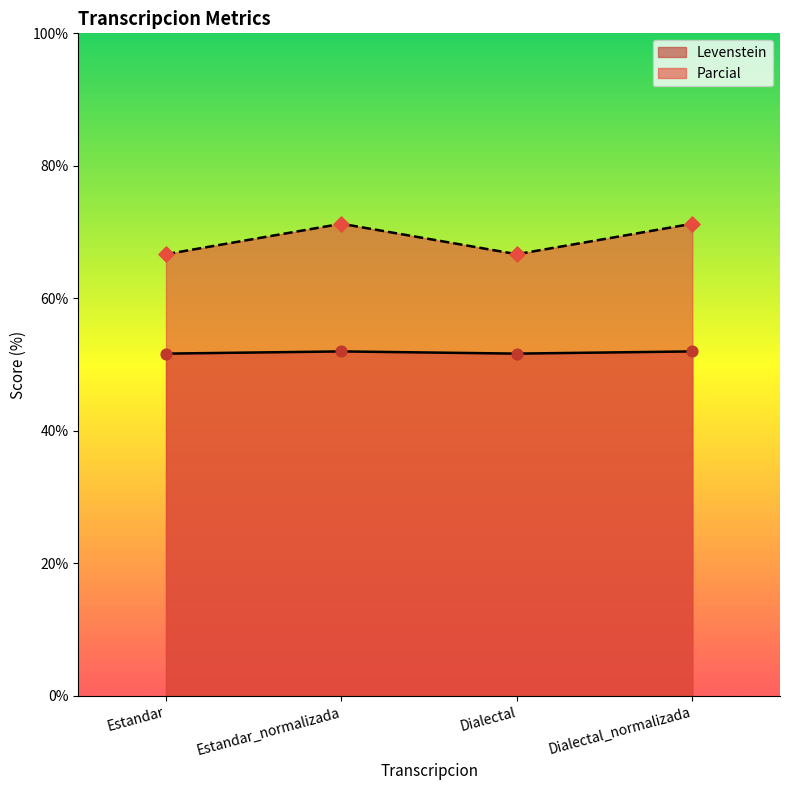

At which category is the sum across all series the highest?

Estandar_normalizada